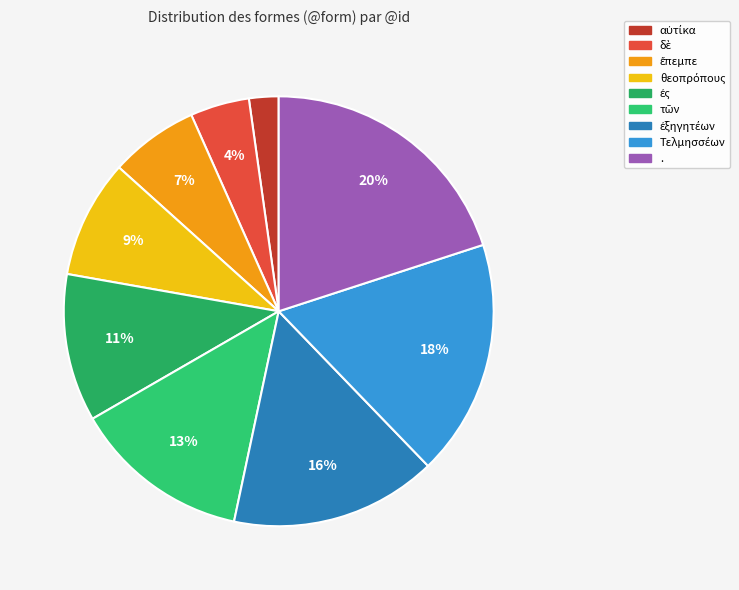

How many slices are in this pie chart?

9